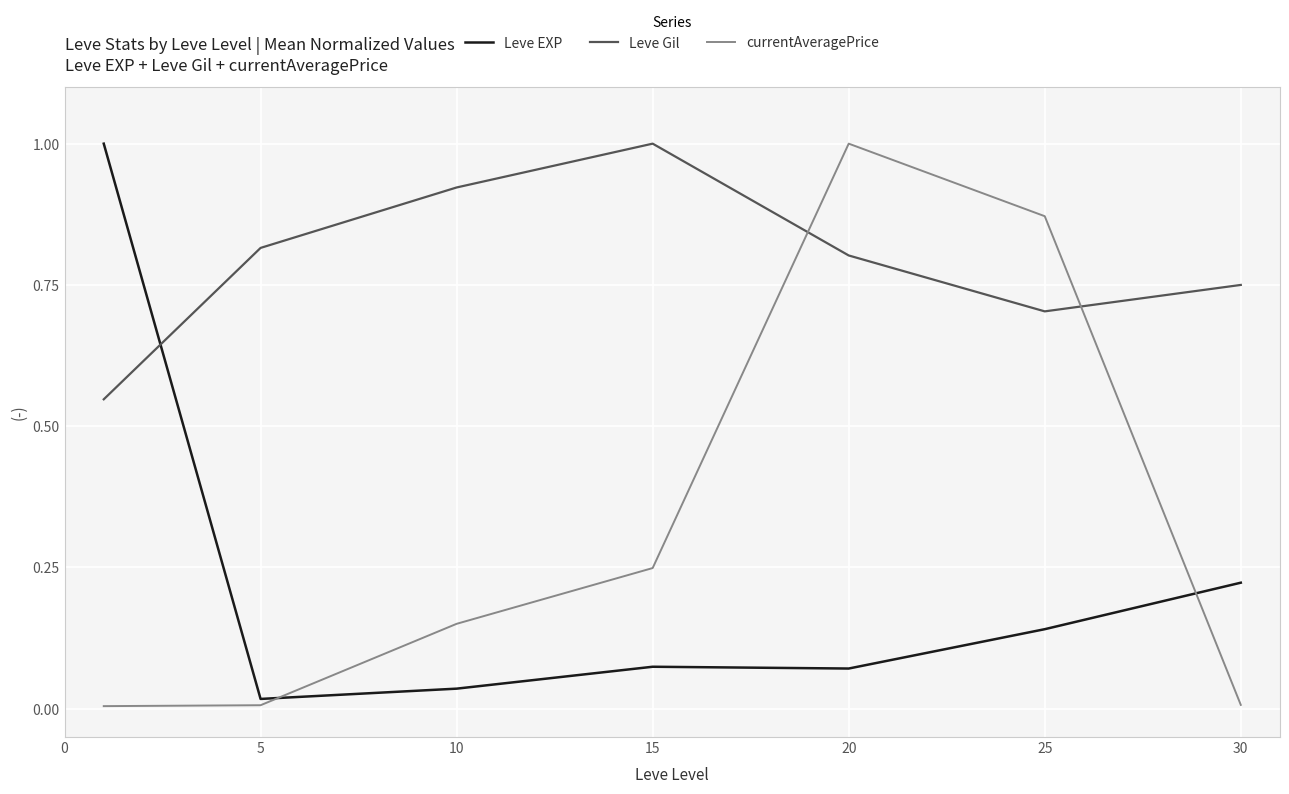

Which series has the largest total across all categories?

Leve Gil